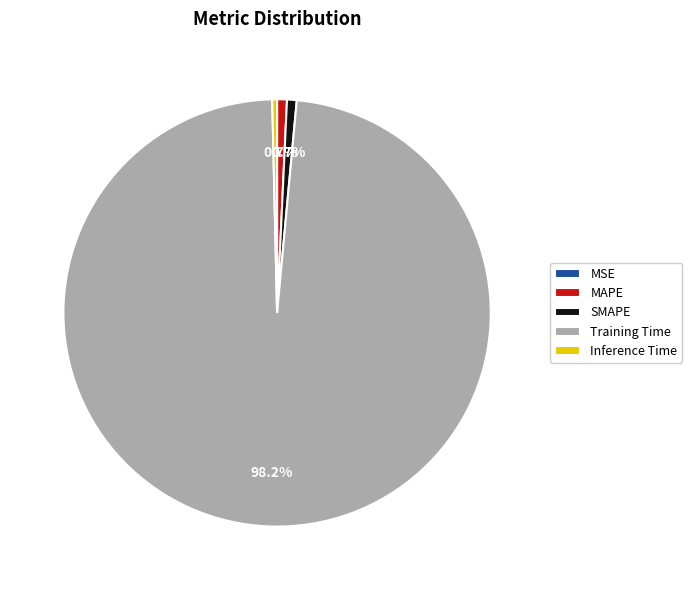

Which slice represents more than half of the pie?

Training Time